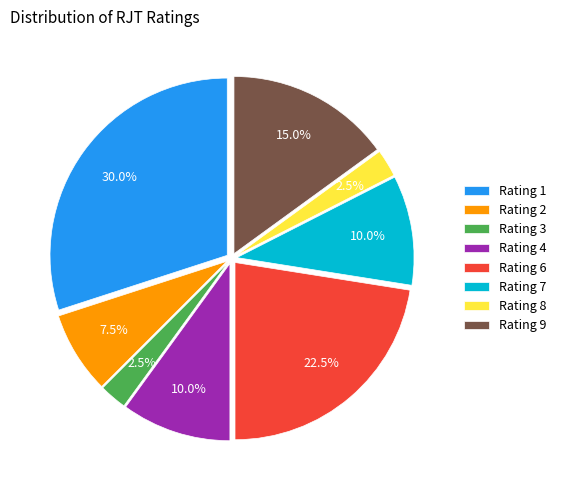

What is the ratio of the value at Rating 4 to the value at Rating 9?

0.7